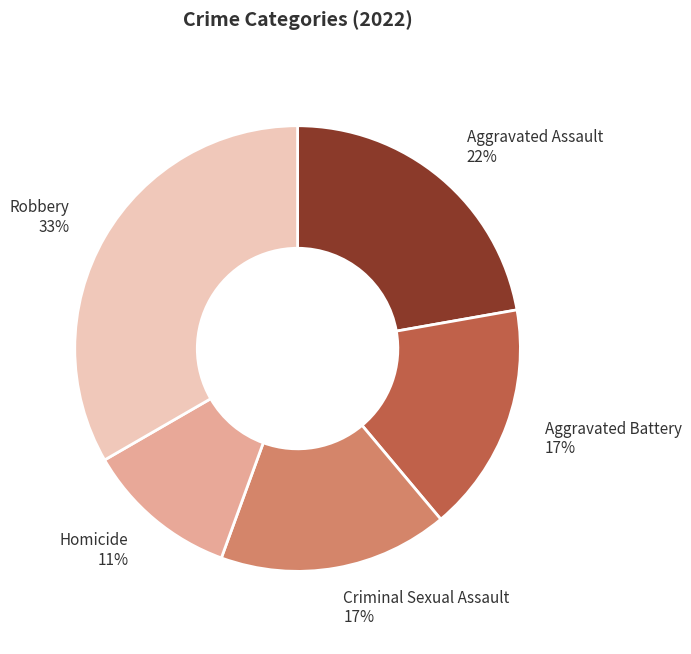

To the nearest percent, what is the difference between the largest and smallest slice percentages?

22%